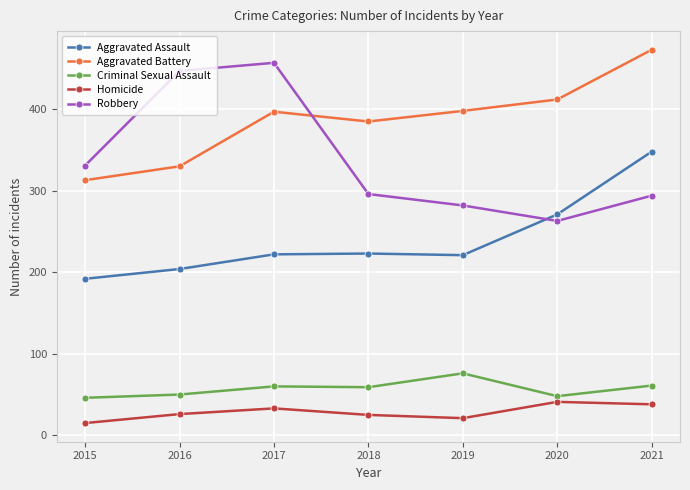

What is the sum of the Aggravated Assault values at 2019 and 2020?

492